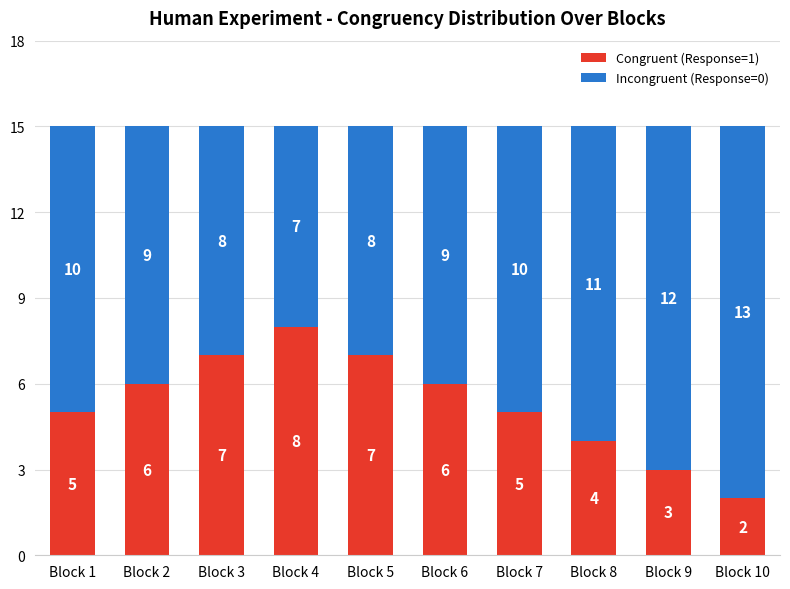

What is the total value across all series at Block 4?

15